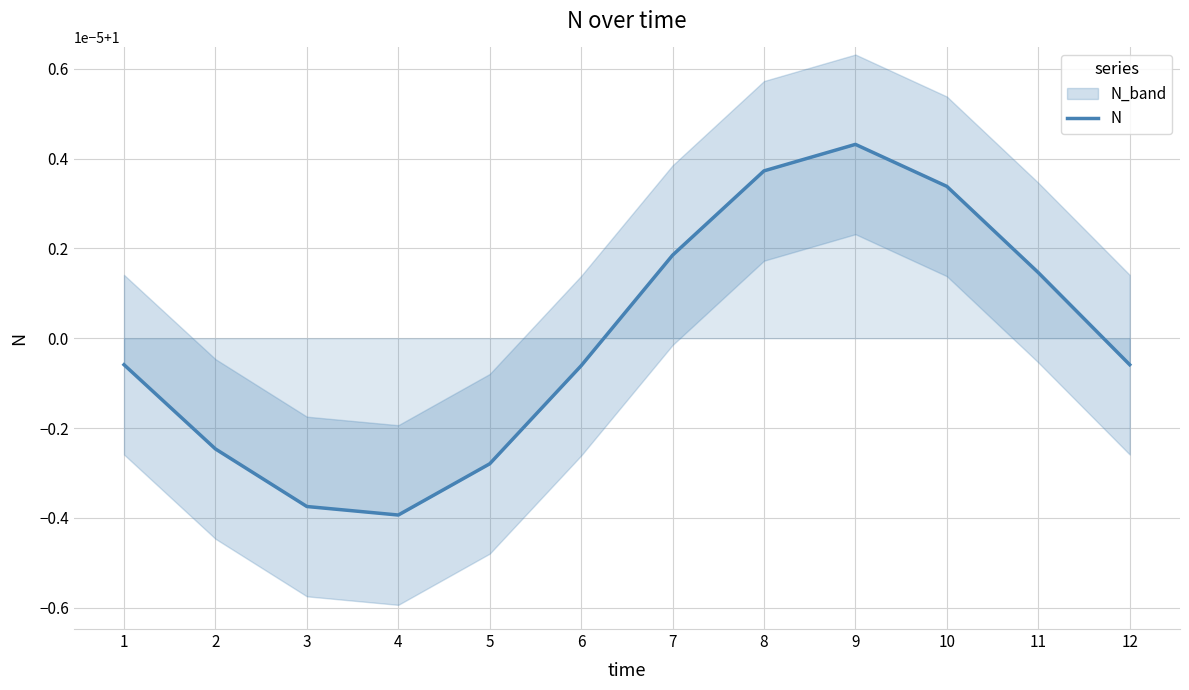

Is this an area chart (filled region under the line)?

No